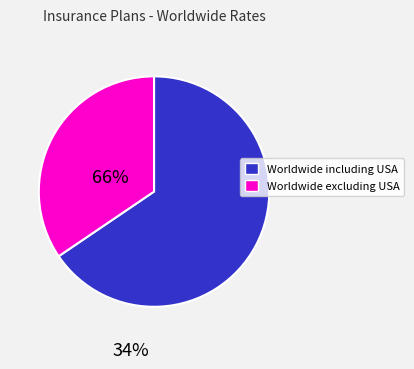

Which category has the biggest portion of the pie?

Worldwide including USA